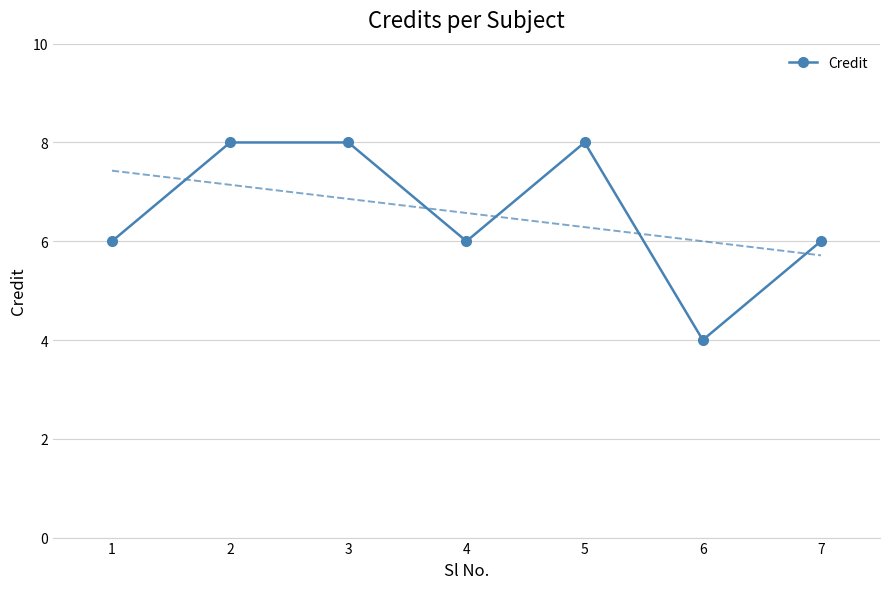

What is the value of the 7th point from the left?

6